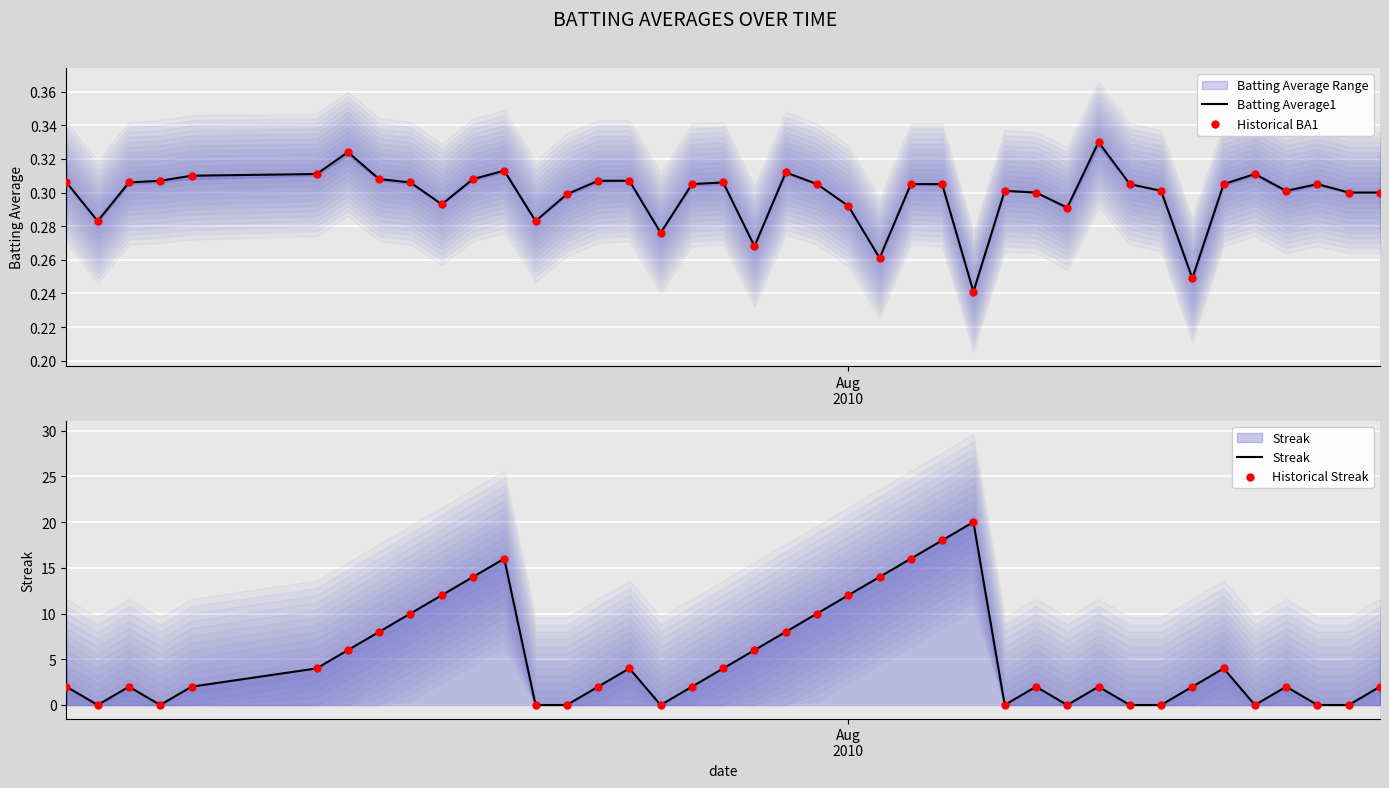

What are all the series names shown in the legend?

Batting Average1, Historical BA1, Streak, Historical Streak